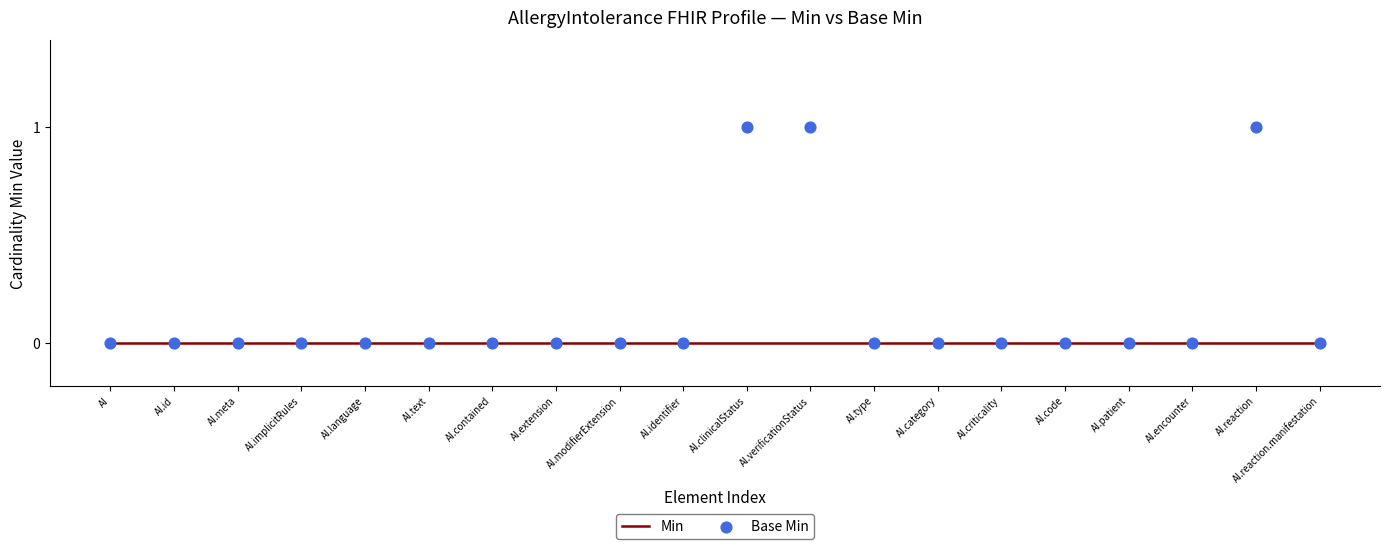

Which series contains the highest Y value?

Base Min